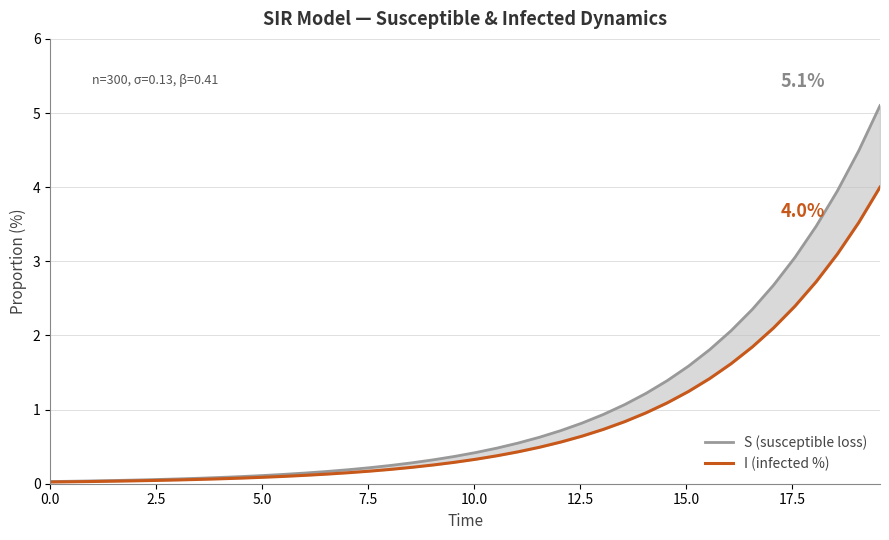

List the series in order of their overall mean, lowest first.

I (infected %), S (susceptible loss)